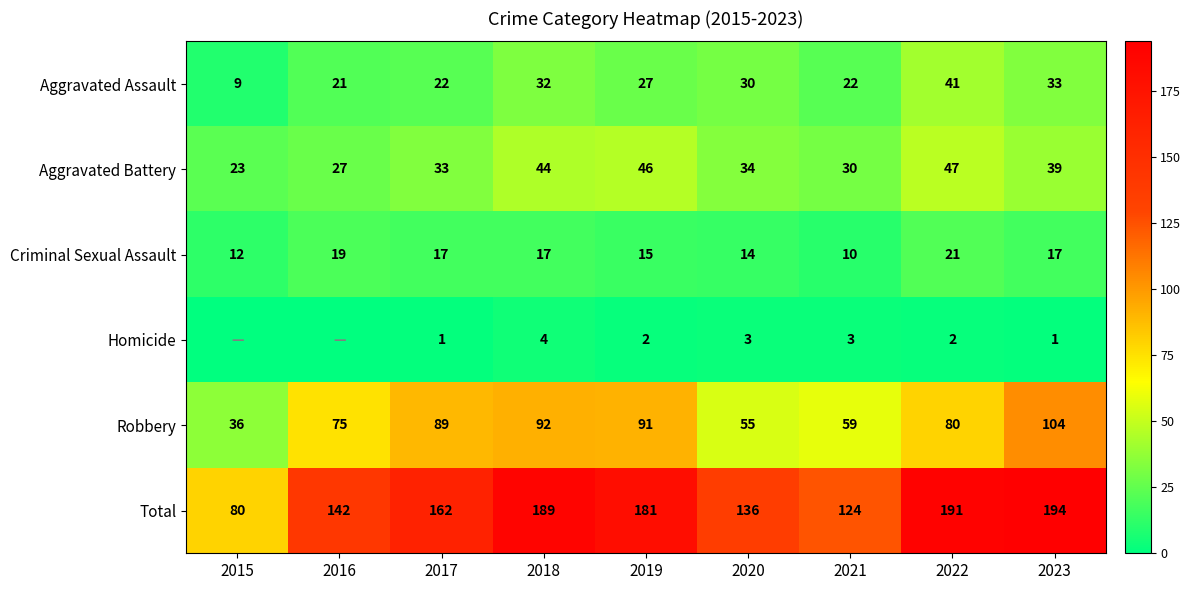

True or false: Aggravated Battery has a value of 52 at 2021.

False